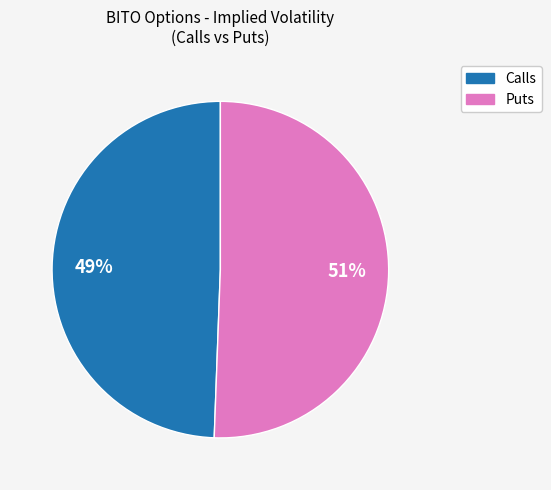

Does any single category account for the majority?

Yes